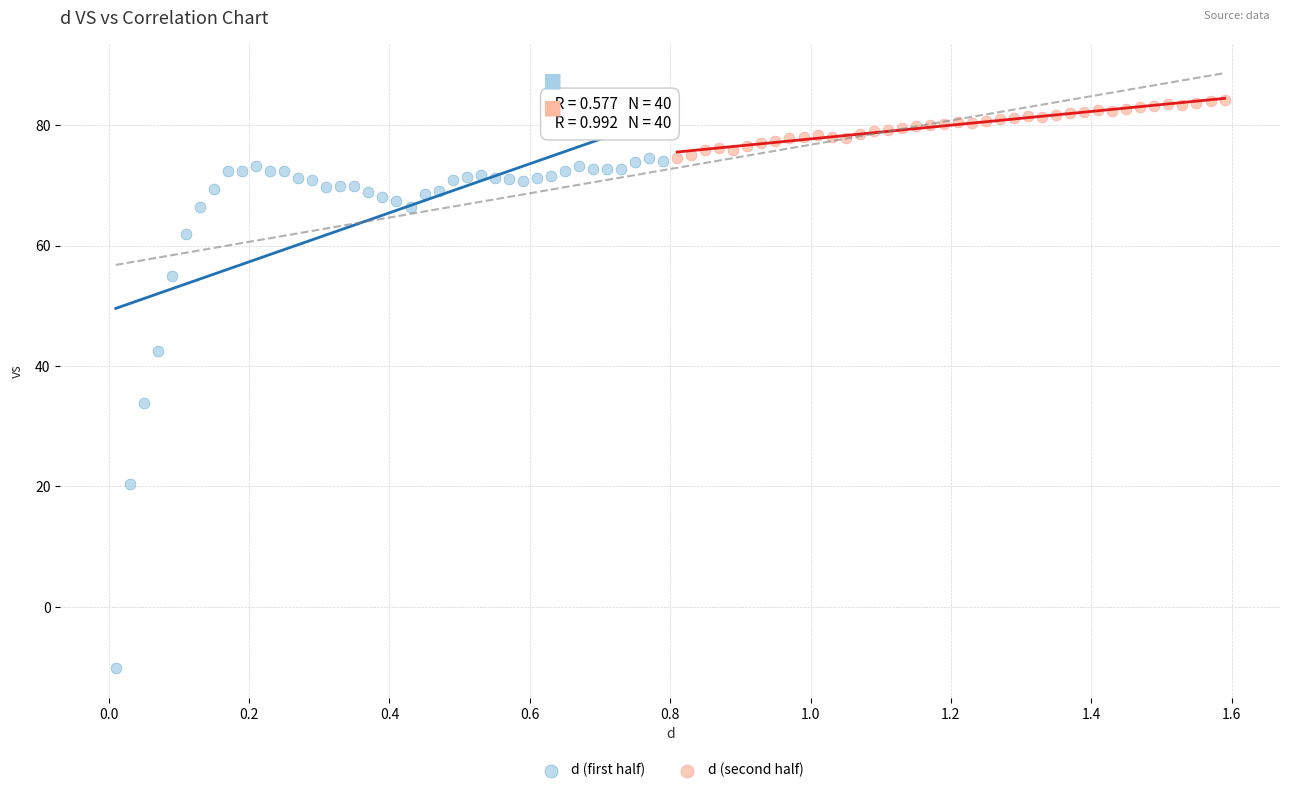

Which series has the largest Y range (max minus min)?

d (first half)